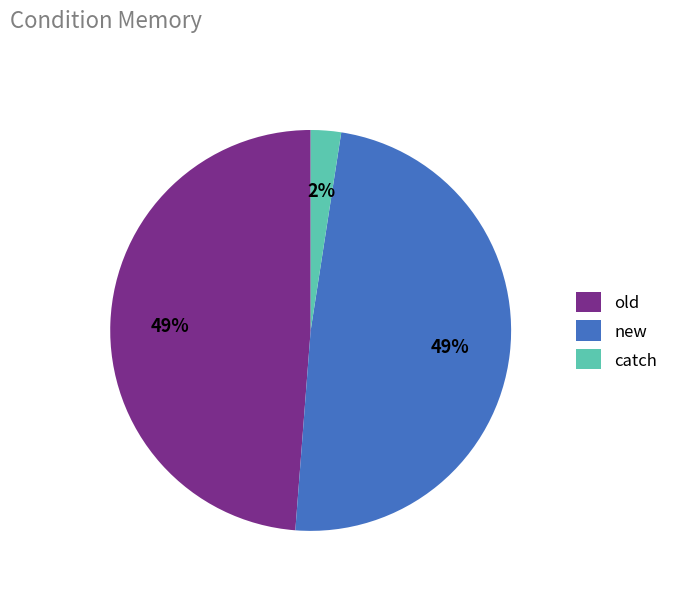

To the nearest percent, what portion does new represent?

49%